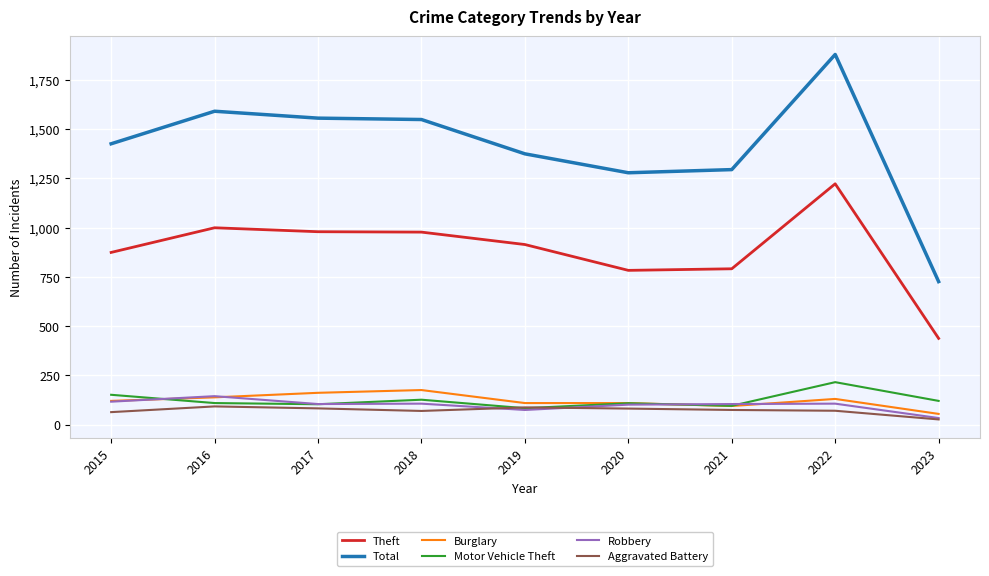

The Robbery series shows 102 at 2020. True or false?

True